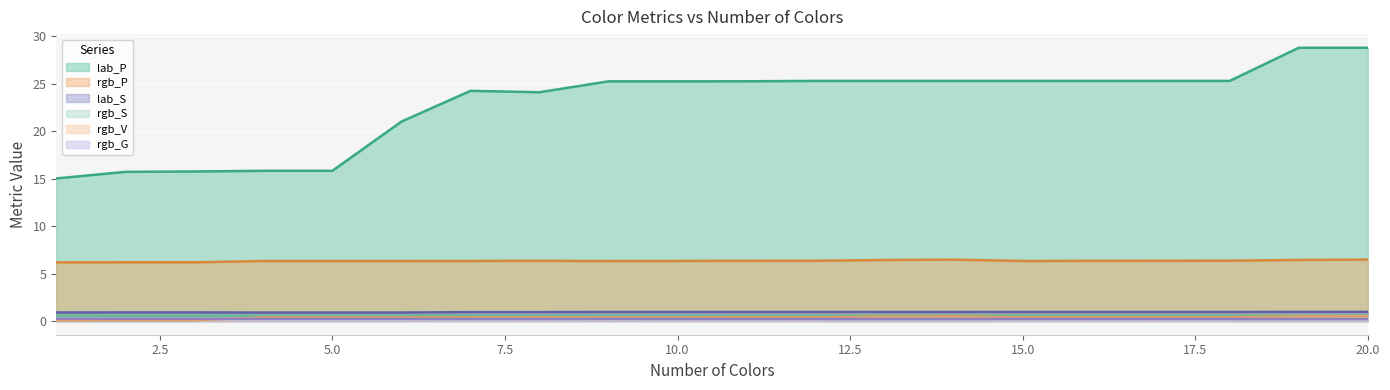

True or false: rgb_S and rgb_V cross at least once.

False